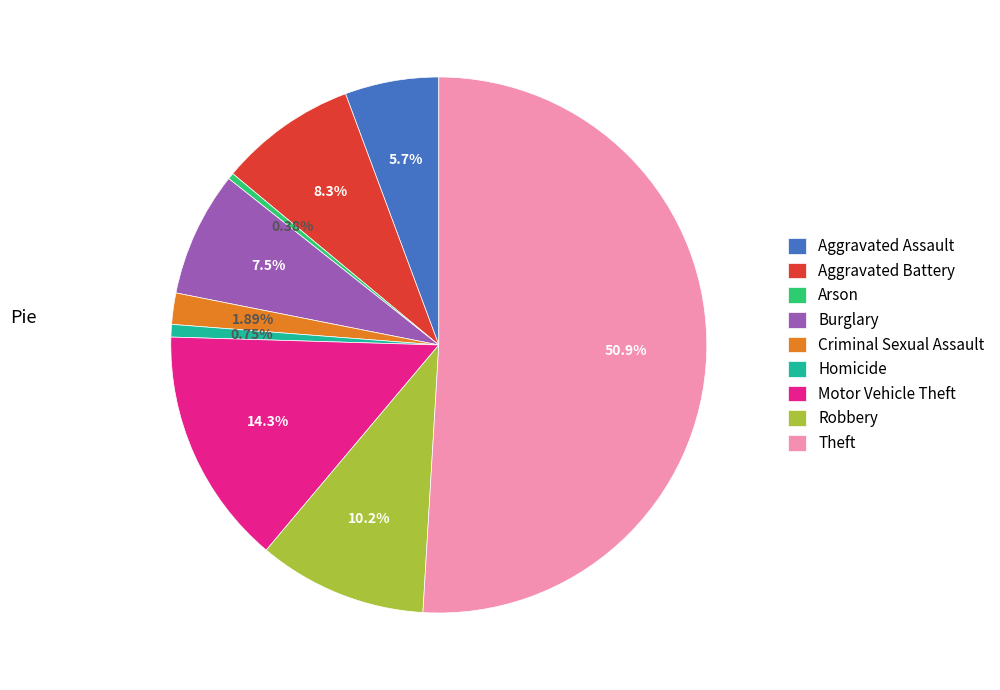

How many segments does this pie chart have?

9